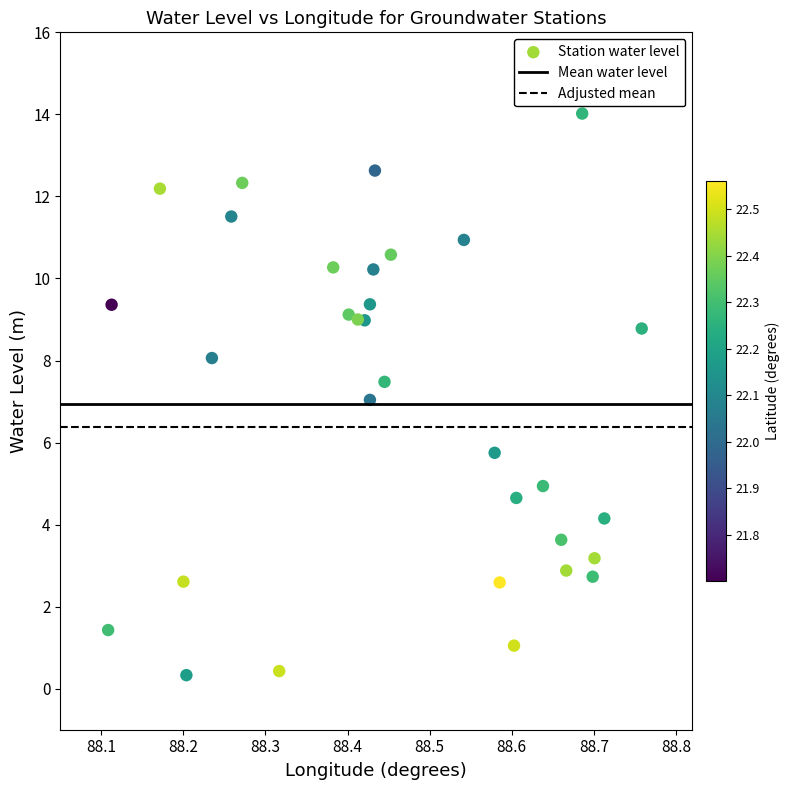

What is the range of X values (max minus min)?

0.7